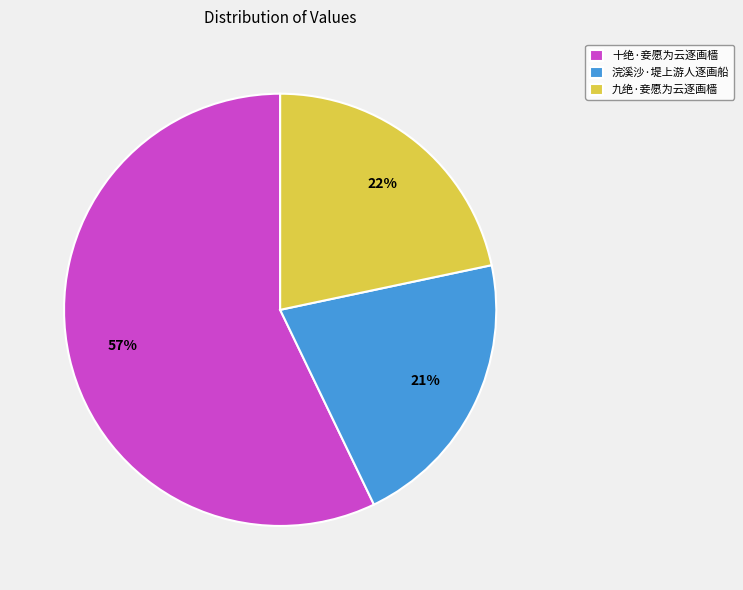

To the nearest percent, what portion does 十绝·妾愿为云逐画樯 represent?

57%